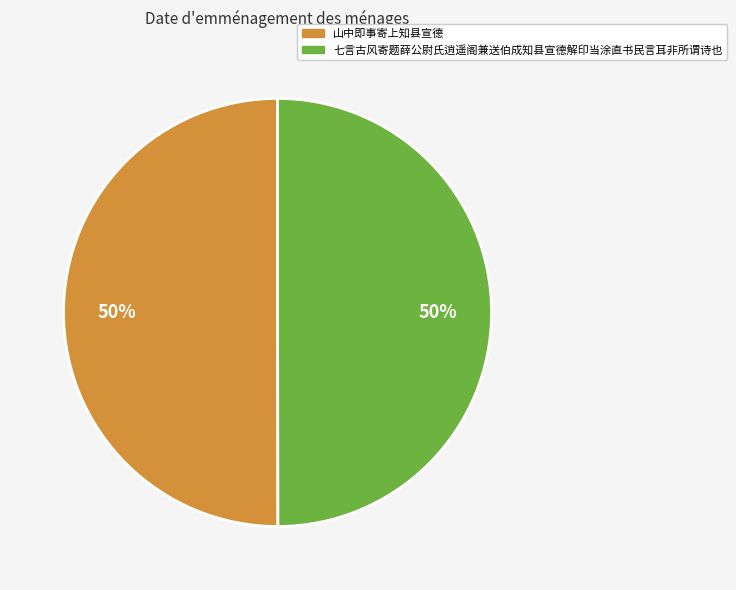

Approximately how many times larger is the value at 山中即事寄上知县宣德 compared to 七言古风寄题薛公尉氏逍遥阁兼送伯成知县宣德解印当涂直书民言耳非所谓诗也?

1.0